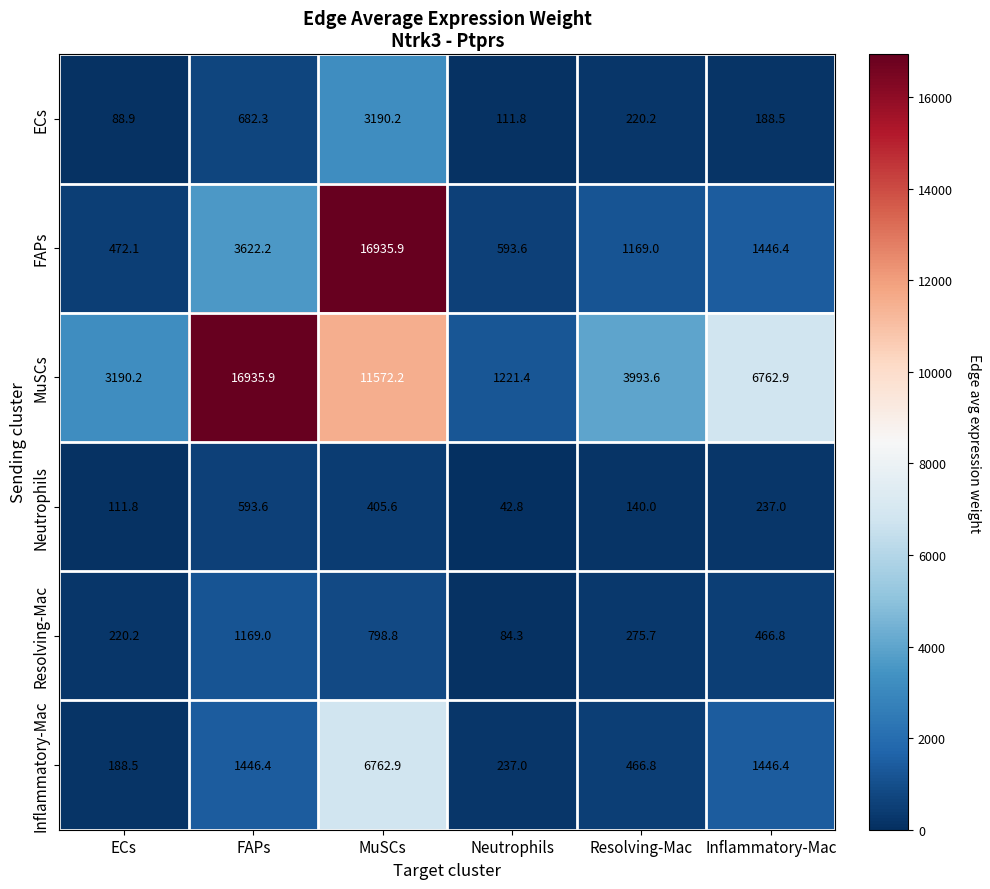

Which series has the widest spread of values?

FAPs